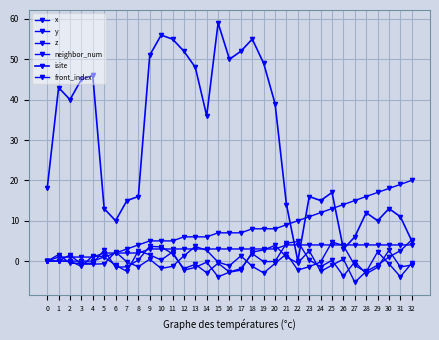

How many lines are shown in the chart?

6